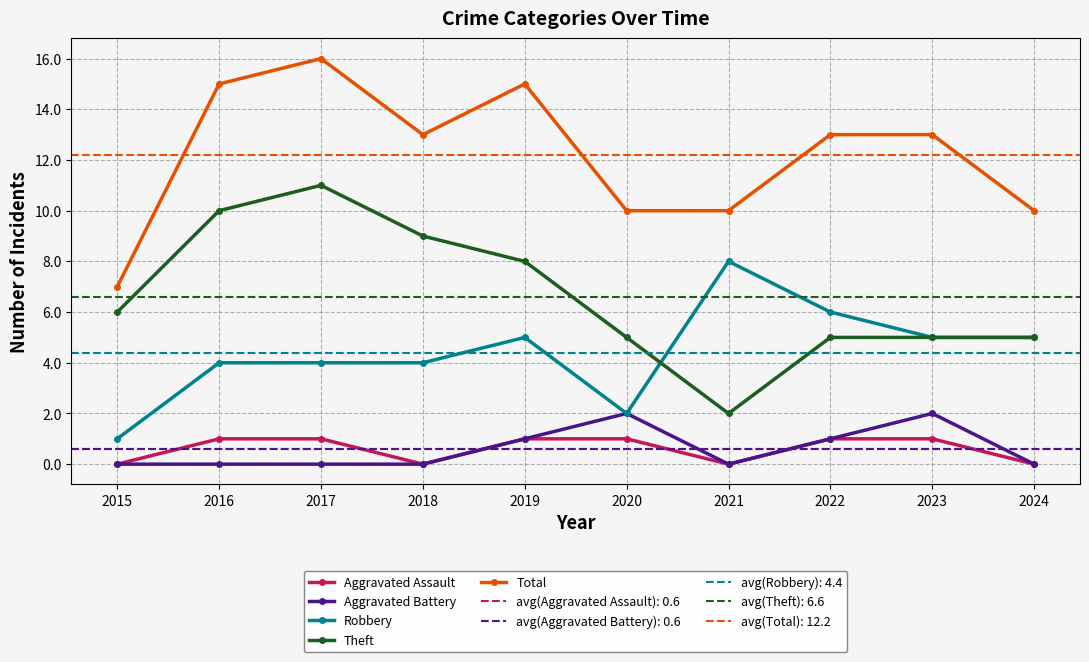

How many data points in Robbery are above 5?

2